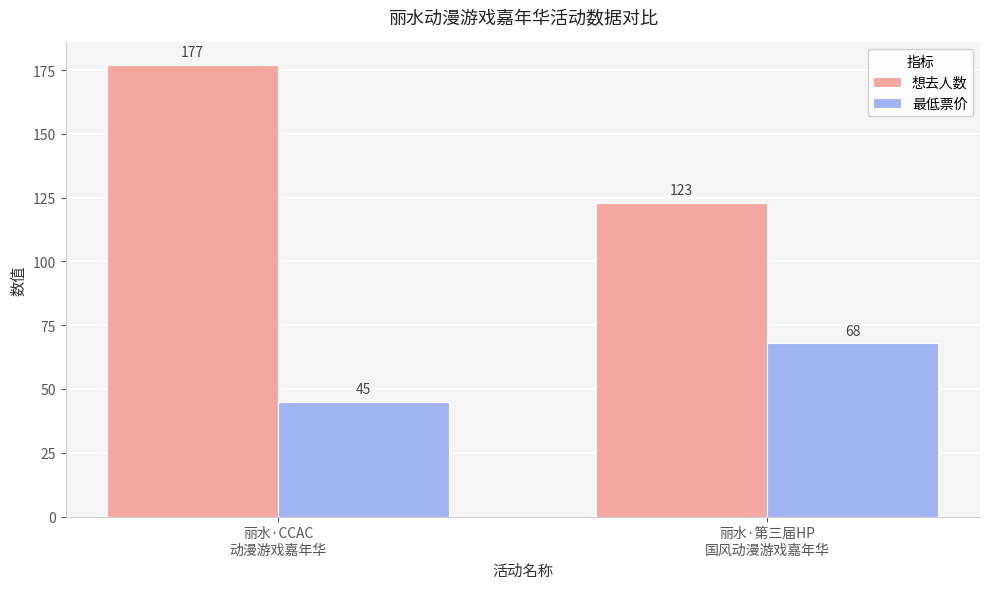

At which category is the sum across all series the highest?

丽水·CCAC
动漫游戏嘉年华